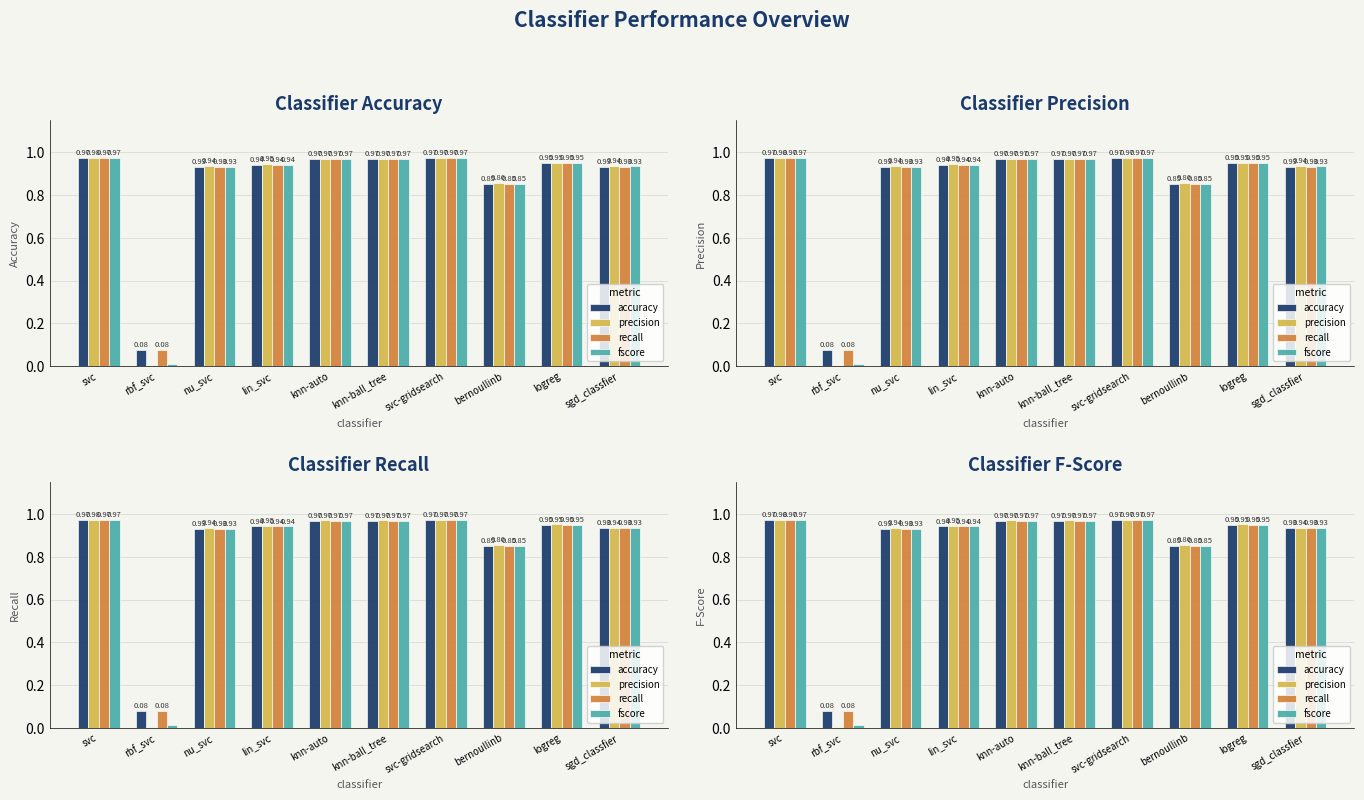

What is the total value across all series at lin_svc?

3.8